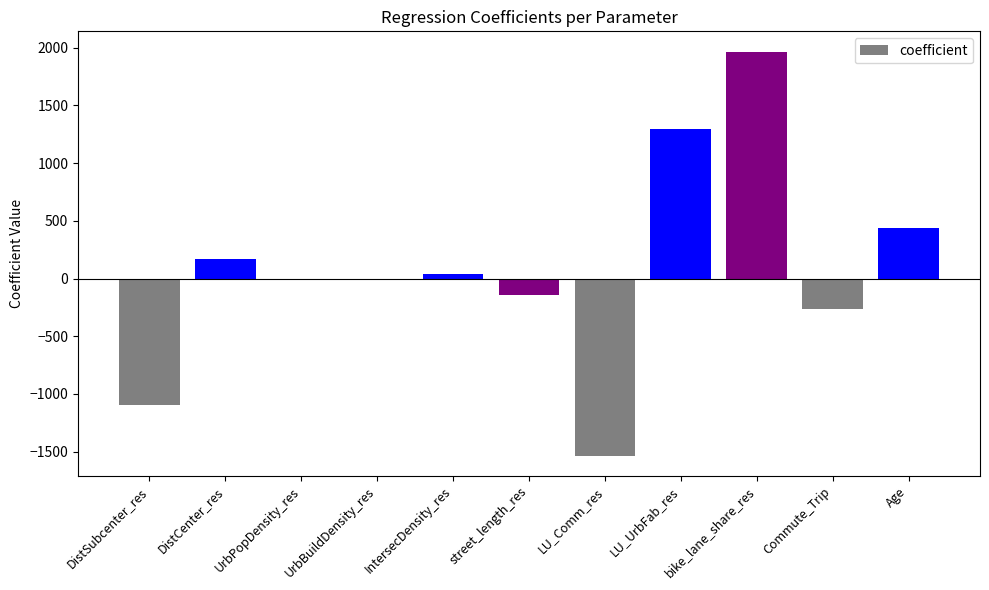

Where is the data nearest to the value 216?

DistCenter_res